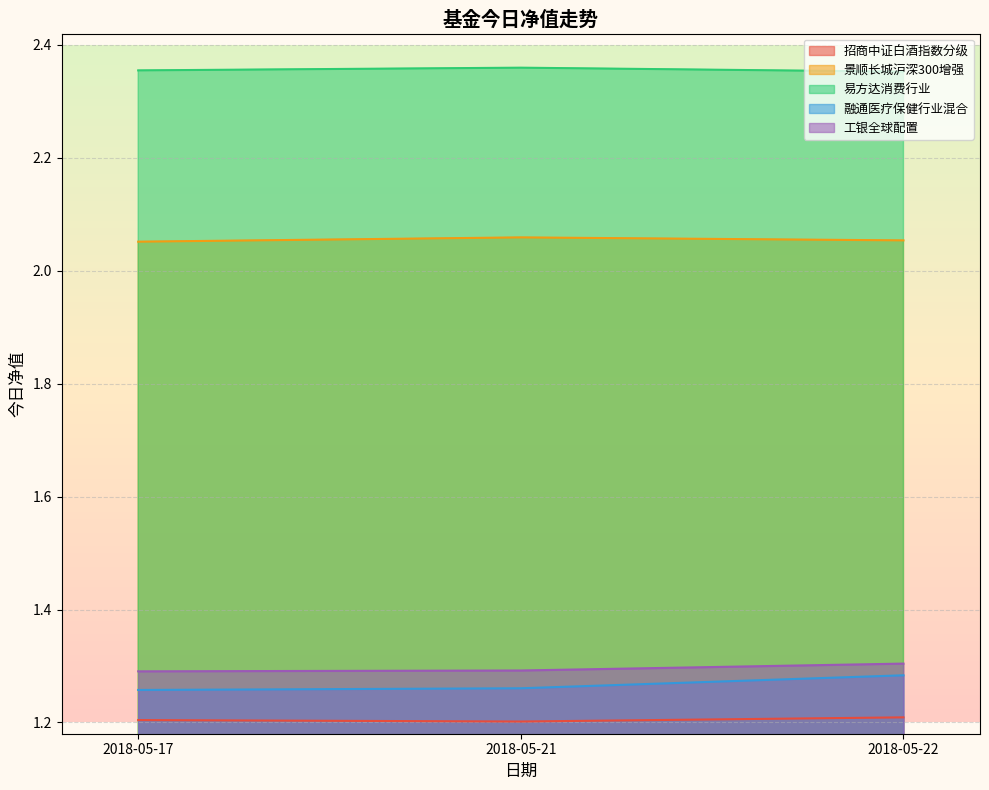

At which label does 景顺长城沪深300增强 reach its peak?

2018-05-21